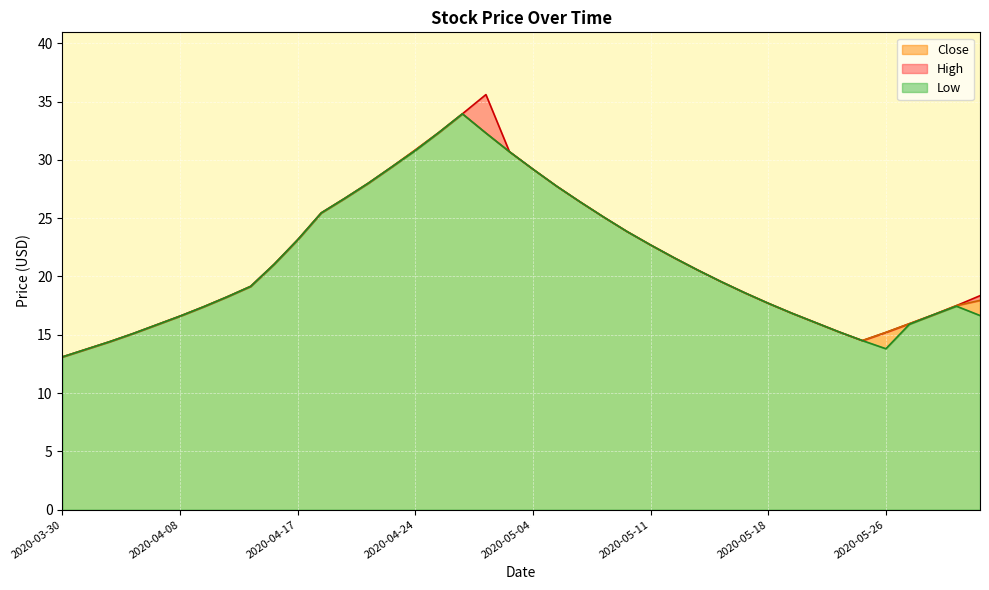

What are all the series names shown in the legend?

Close, High, Low